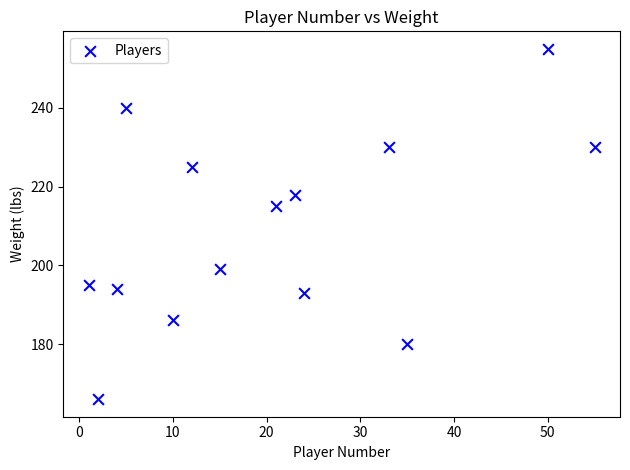

What is the range of Y values (max minus min)?

89